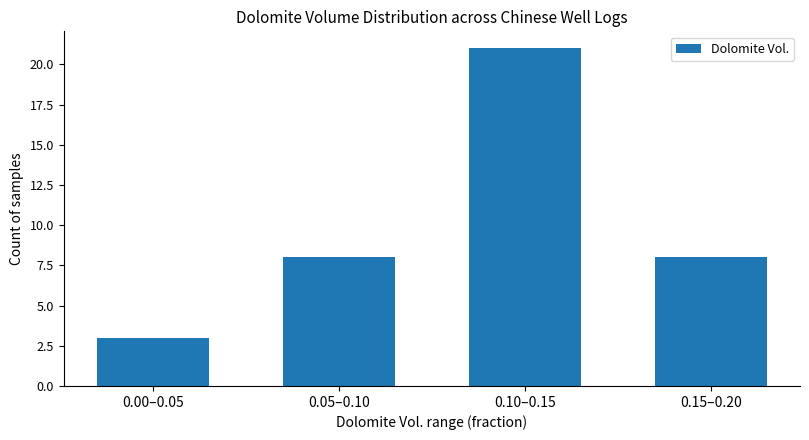

Reading left to right, list all the values displayed in this chart.

0.00–0.05=3	0.05–0.10=8	0.10–0.15=21	0.15–0.20=8